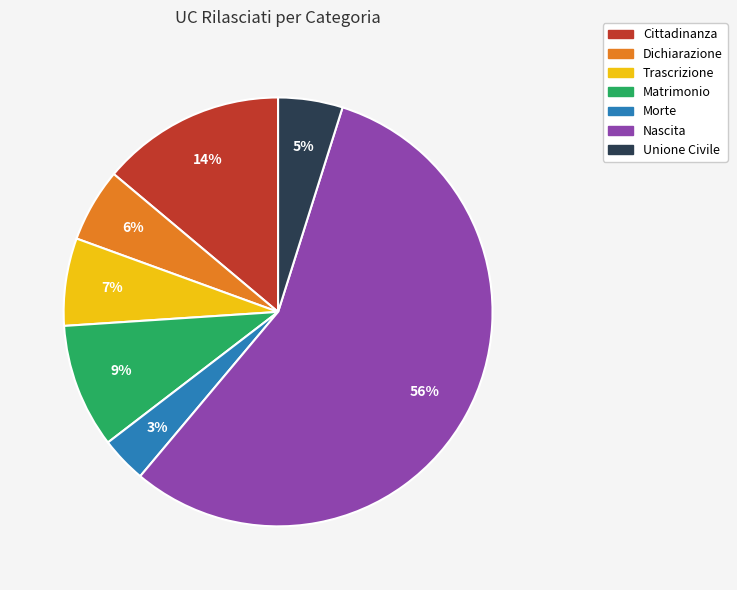

What percentage is the Unione Civile slice, to the nearest percent?

5%